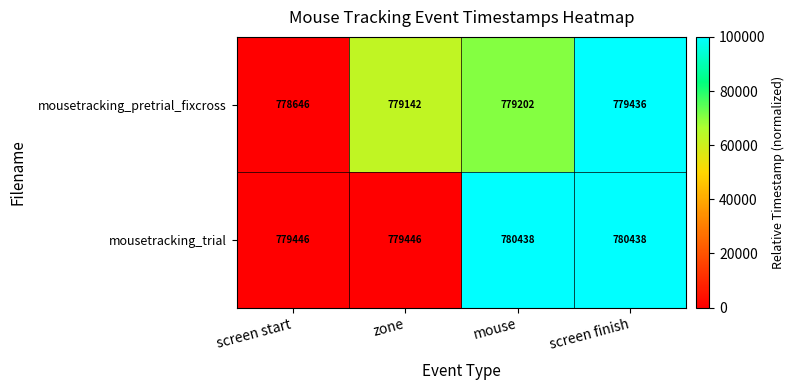

Which label corresponds to the smallest value in the chart?

screen start